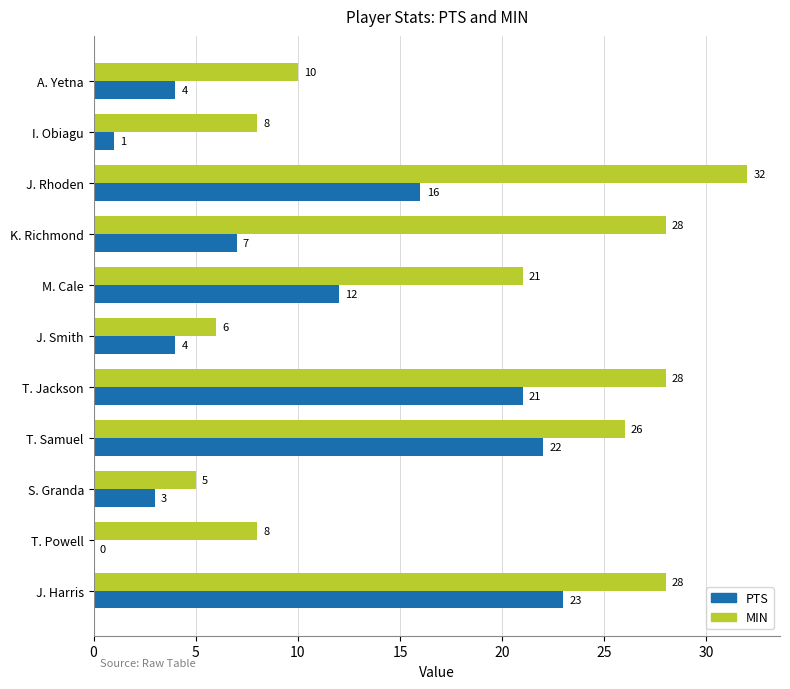

Which series changed the most between S. Granda and J. Harris?

MIN